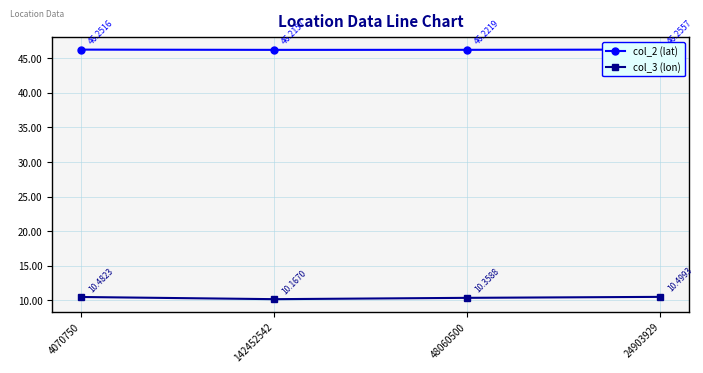

List the series in order of their peak value, highest first.

col_2 (lat), col_3 (lon)